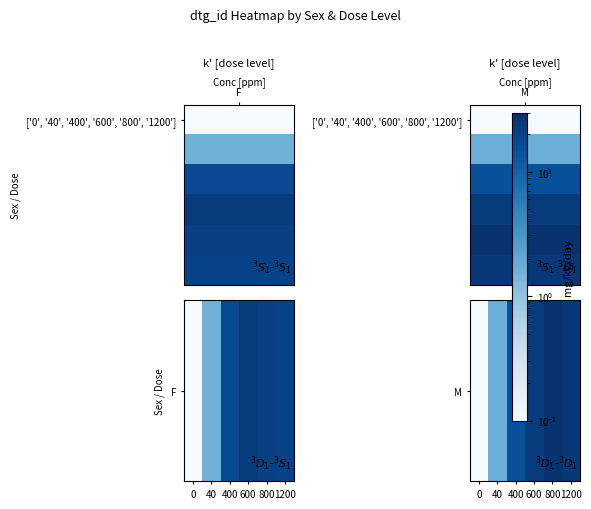

How many values exceed 23?

2